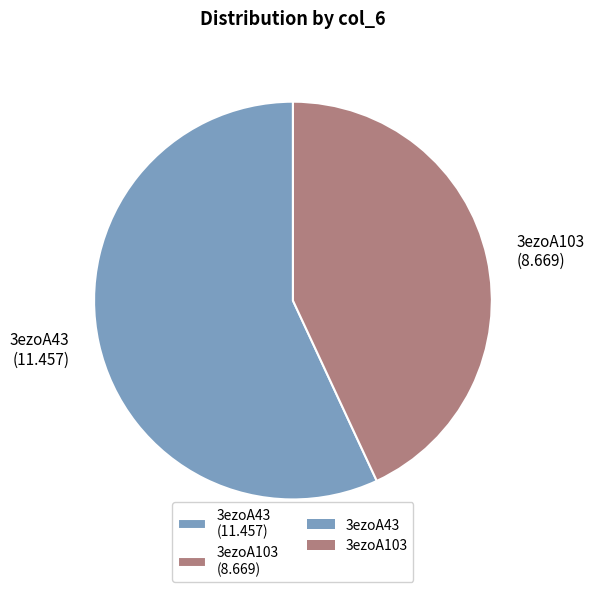

The 3ezoA43 slice represents 57% of the pie. True or false?

True